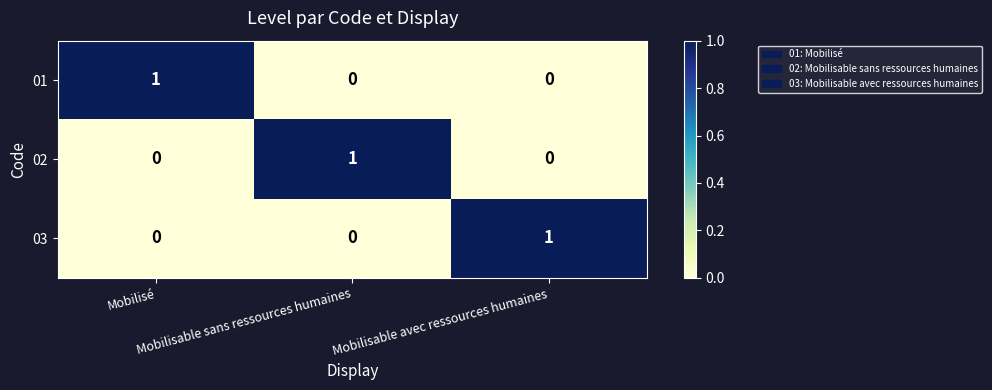

At how many categories does at least one series exceed 0?

3